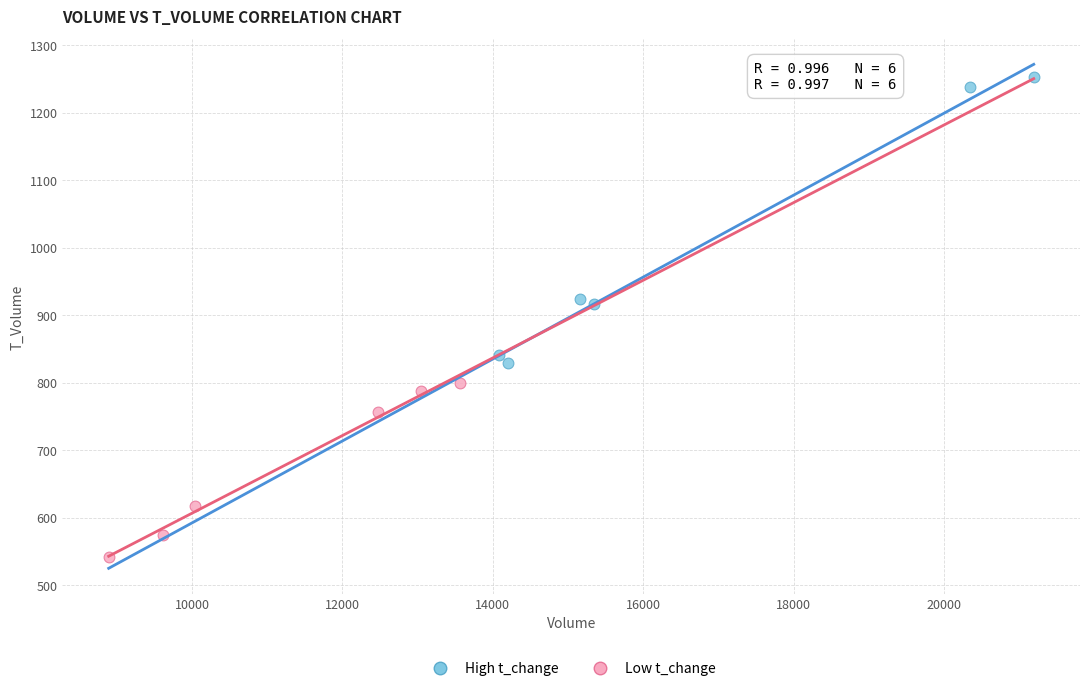

Which series has the widest spread of Y values?

High t_change